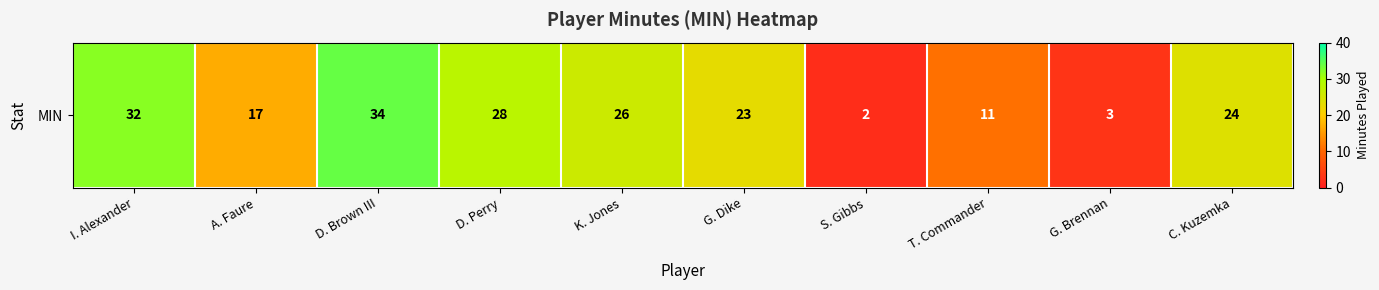

How many data points does each series have?

10